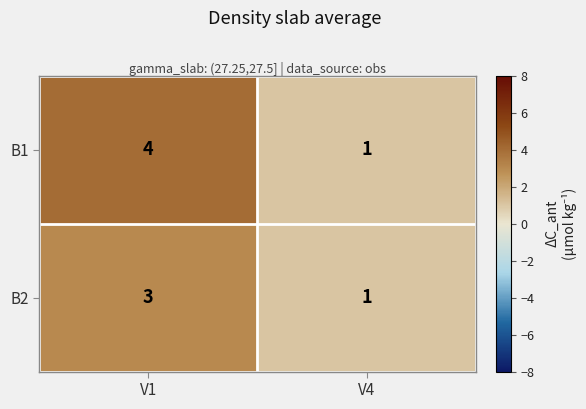

Reading left to right, list all the values displayed in this chart.

B1: V1=4	V4=1
B2: V1=3	V4=1